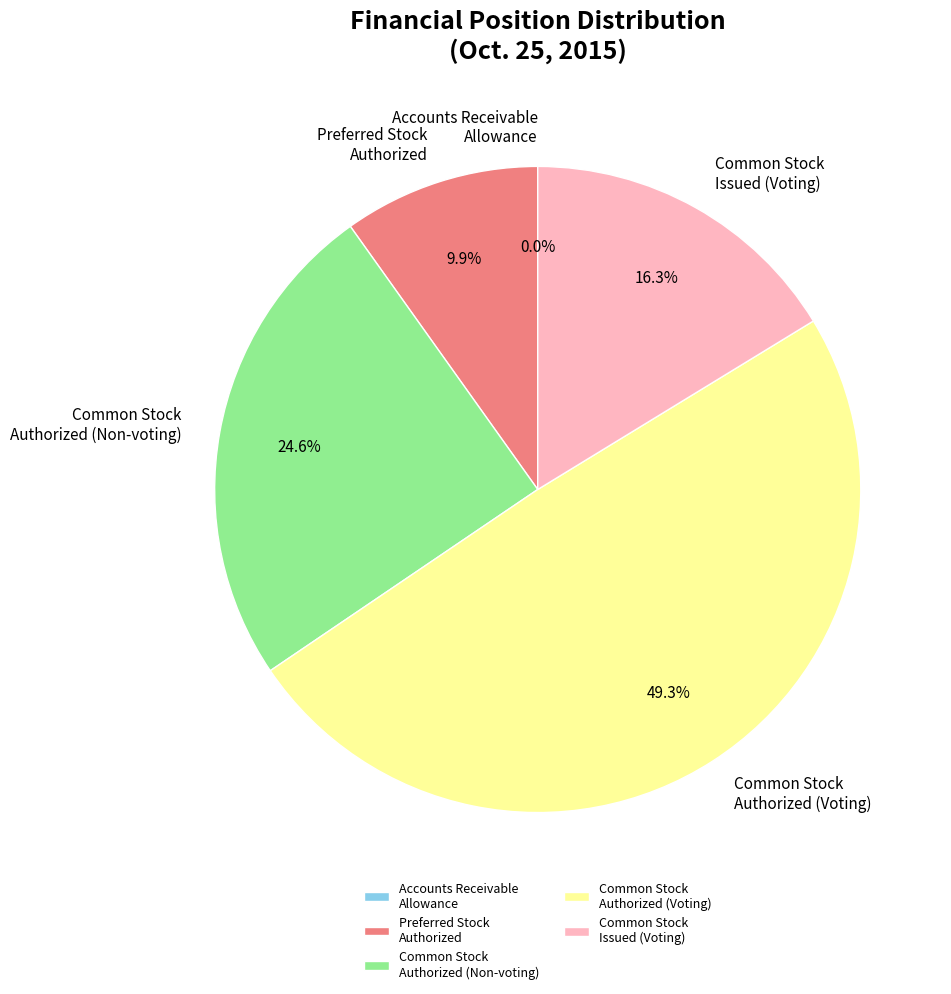

How much of the chart is everything except Common Stock Authorized (Non-voting)?

75.4%